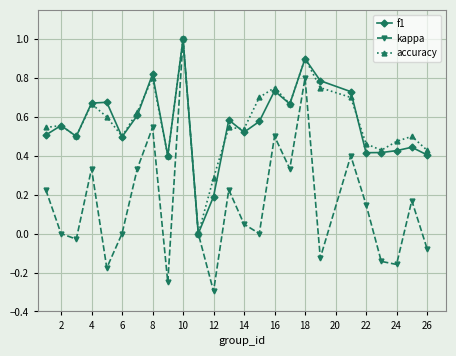

In kappa, how many points are lower than both neighbors (excluding endpoints)?

8